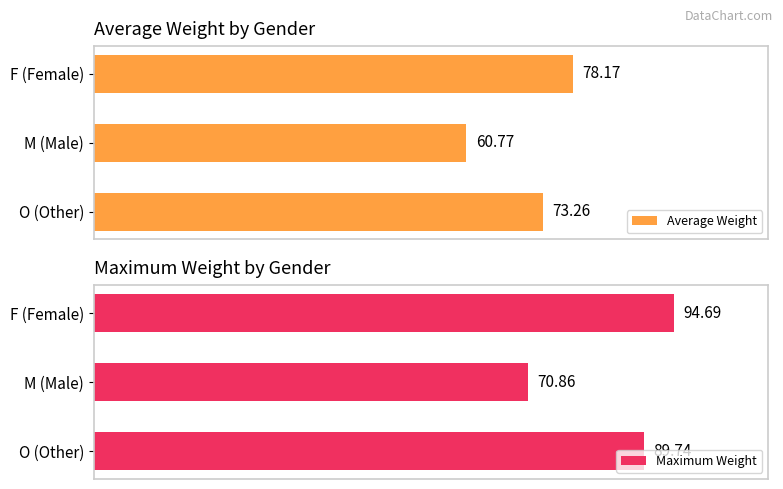

How many bars are there in each group?

2